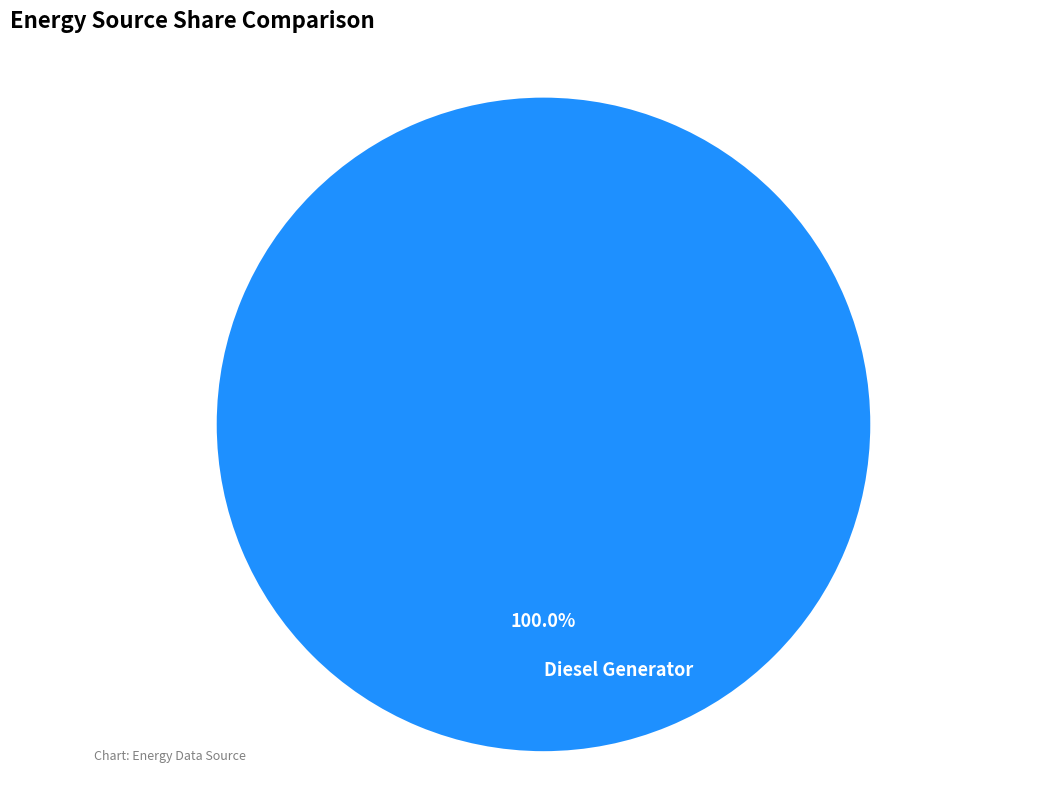

To the nearest percent, what portion does Diesel Generator represent?

100%